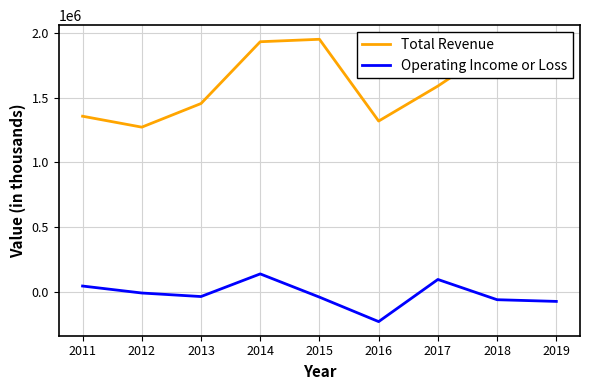

What is the sum of the Operating Income or Loss values at 2014 and 2019?

68000